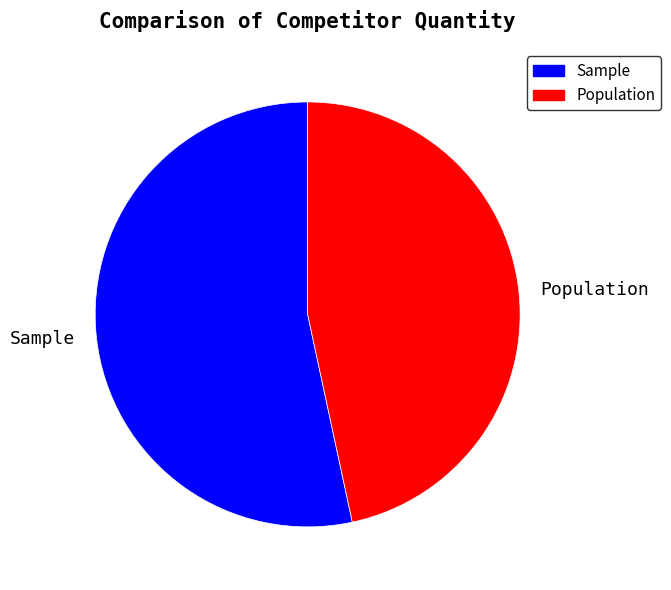

Count the number of slices in the pie.

2